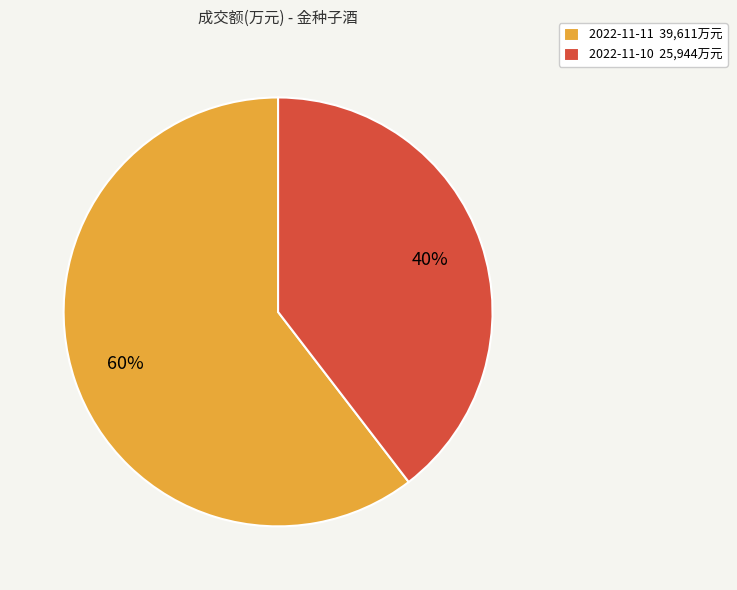

Do 2022-11-11 and 2022-11-10 together represent more than half of the pie?

Yes